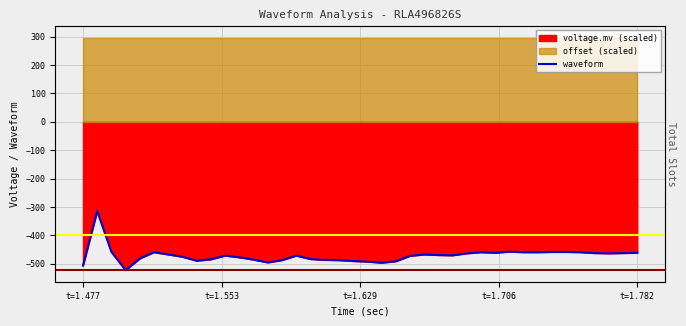

Count the number of values greater than -470.

19